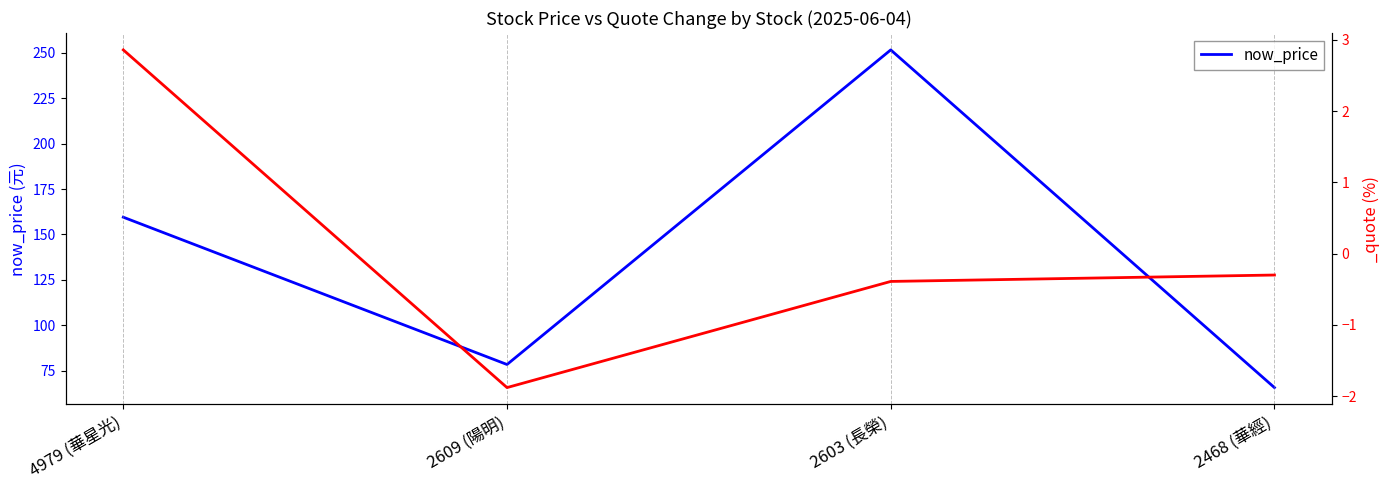

Count the number of categories in the chart.

4